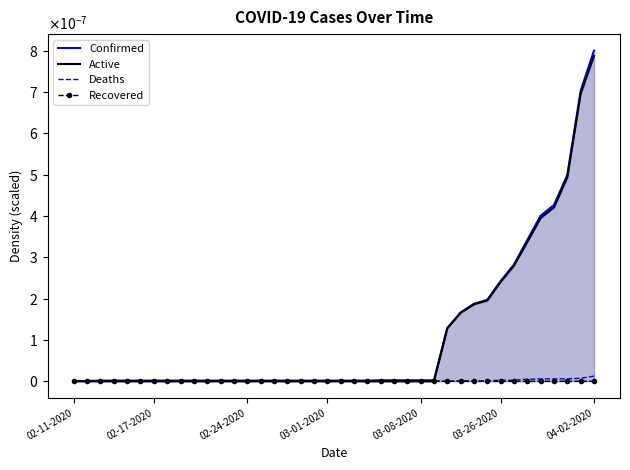

Which series has the largest total across all categories?

Confirmed